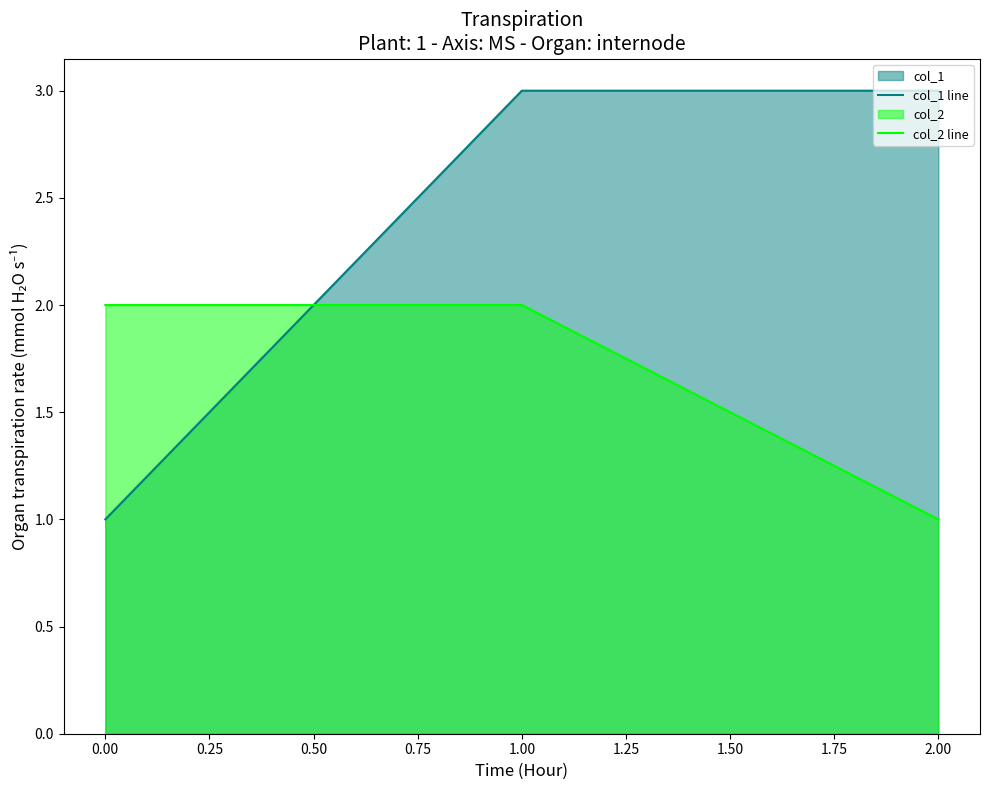

What is the maximum value shown in the chart?

3